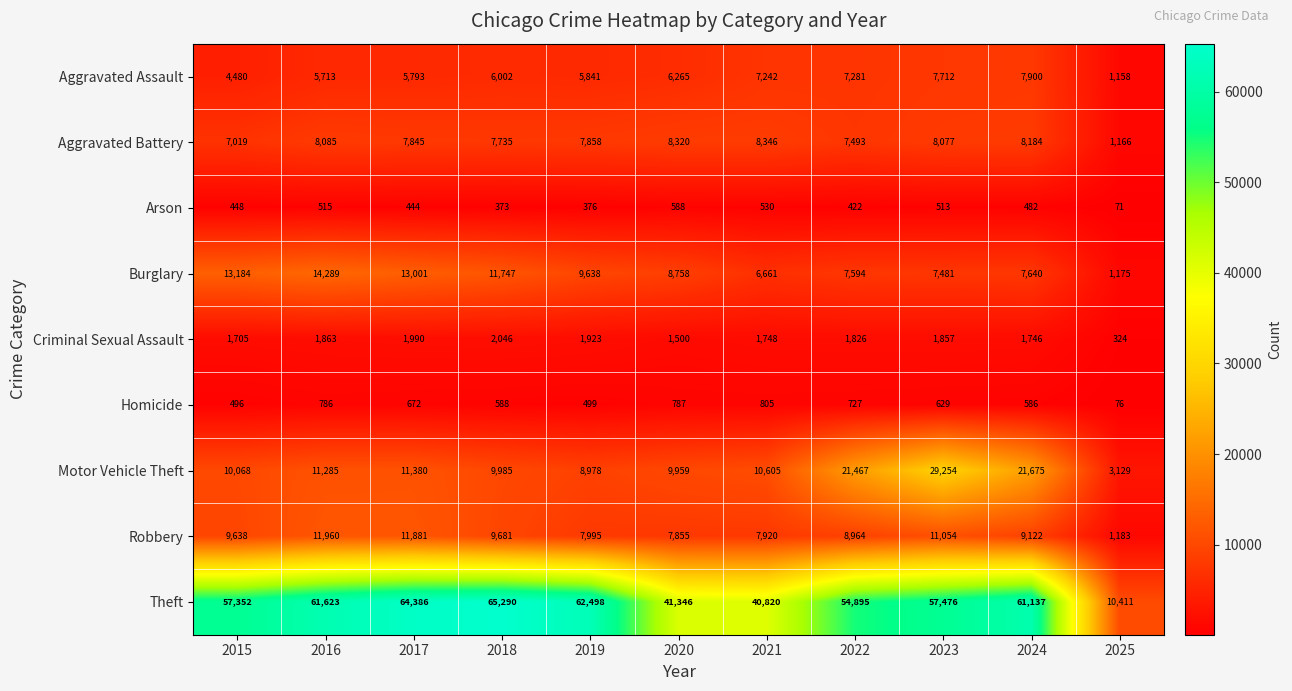

Rank the series at 2017 from lowest to highest value.

Arson, Homicide, Criminal Sexual Assault, Aggravated Assault, Aggravated Battery, Motor Vehicle Theft, Robbery, Burglary, Theft